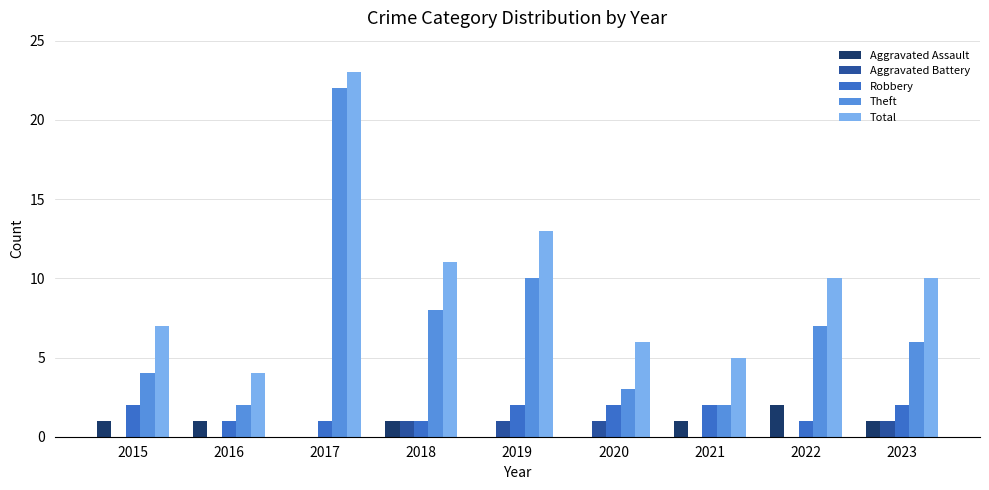

Between 2017 and 2022, which series saw the biggest shift?

Theft